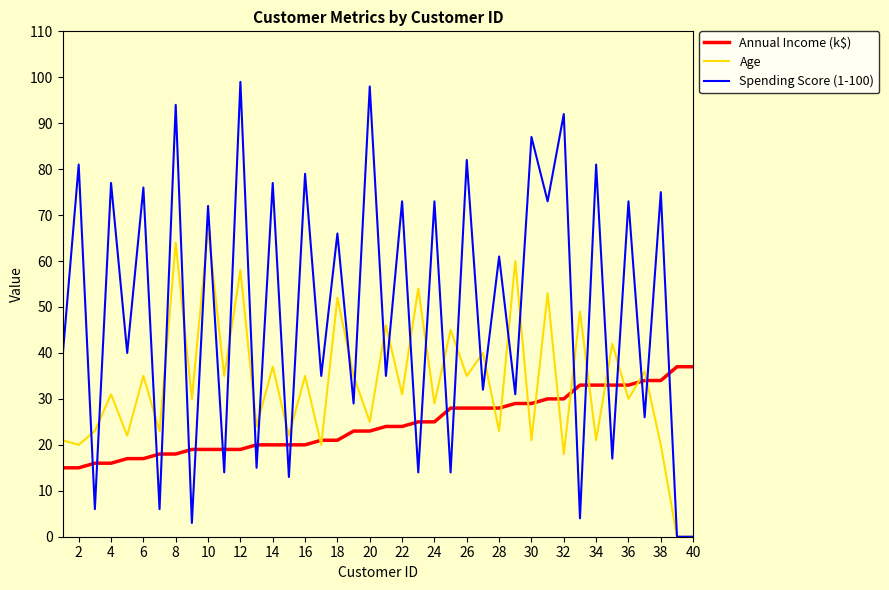

Which series has the largest total across all categories?

Spending Score (1-100)